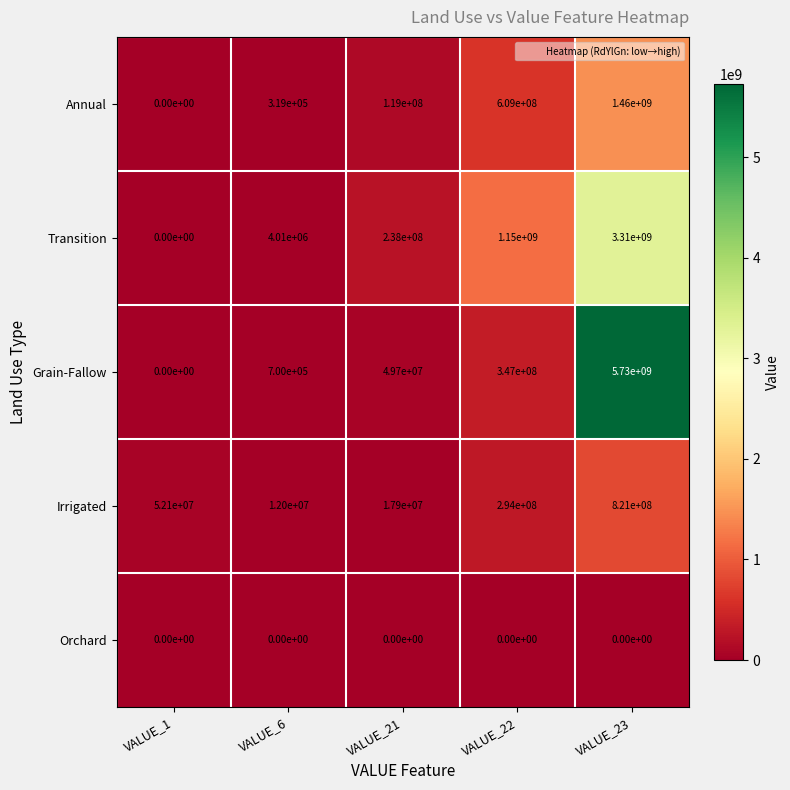

Which series has the largest range (max minus min)?

Grain-Fallow